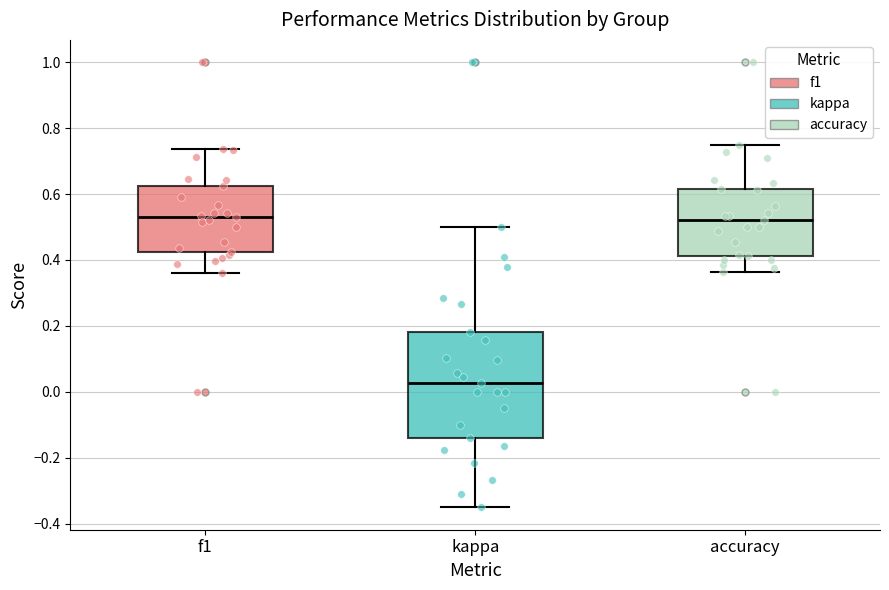

Comparing the boxes themselves (not the whiskers), which one is the tallest?

kappa